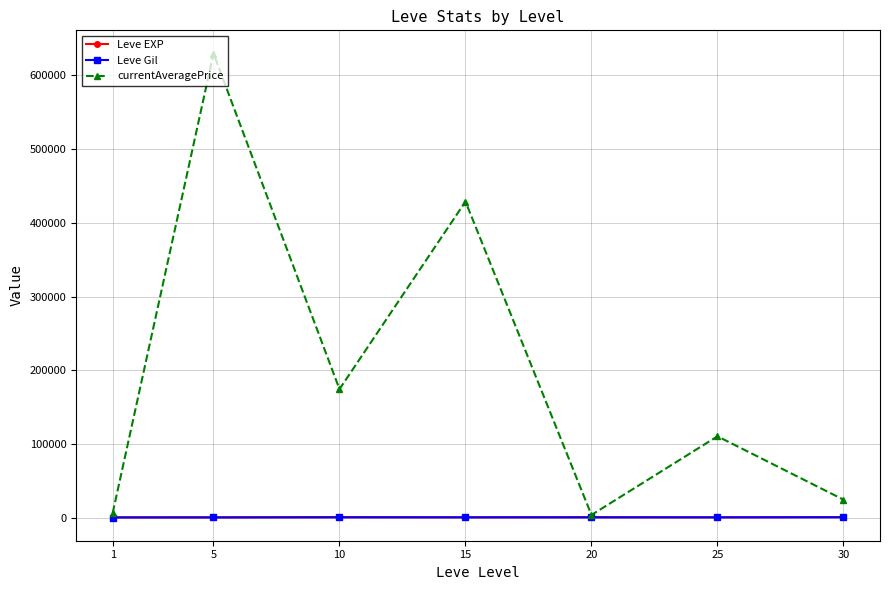

Is it true that Leve Gil equals 113.0 at 1?

True